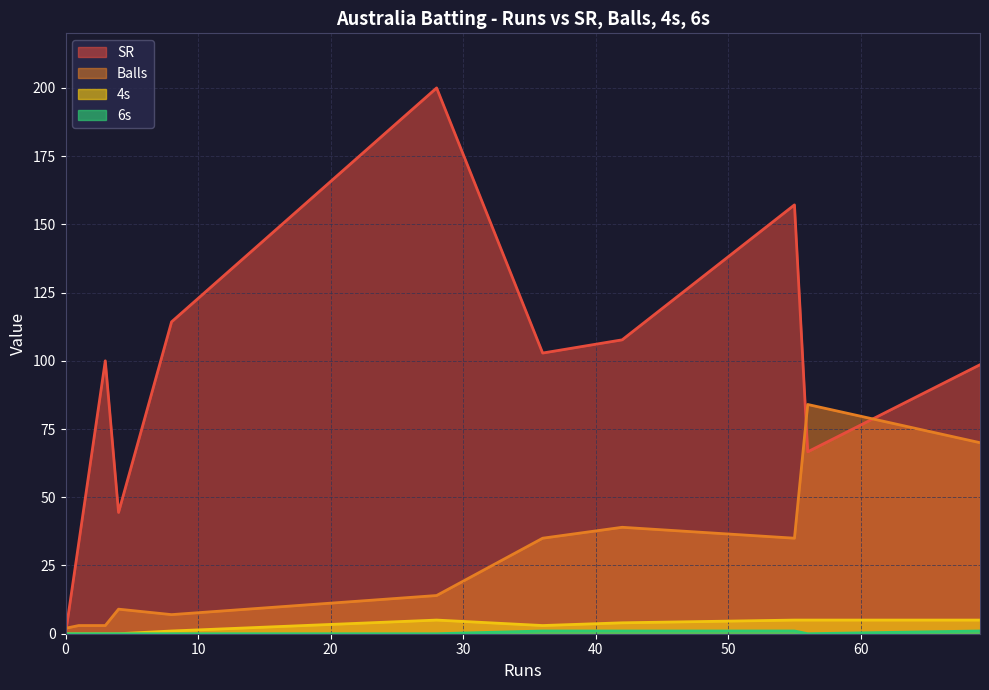

Which series has the largest total across all categories?

SR